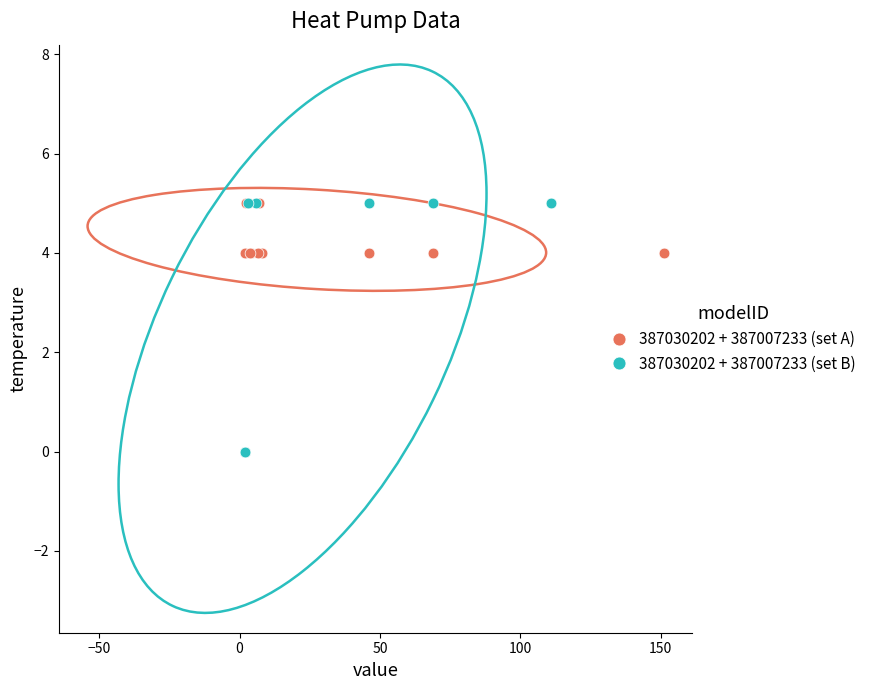

Which series contains the lowest Y value?

387030202 + 387007233 (set B)